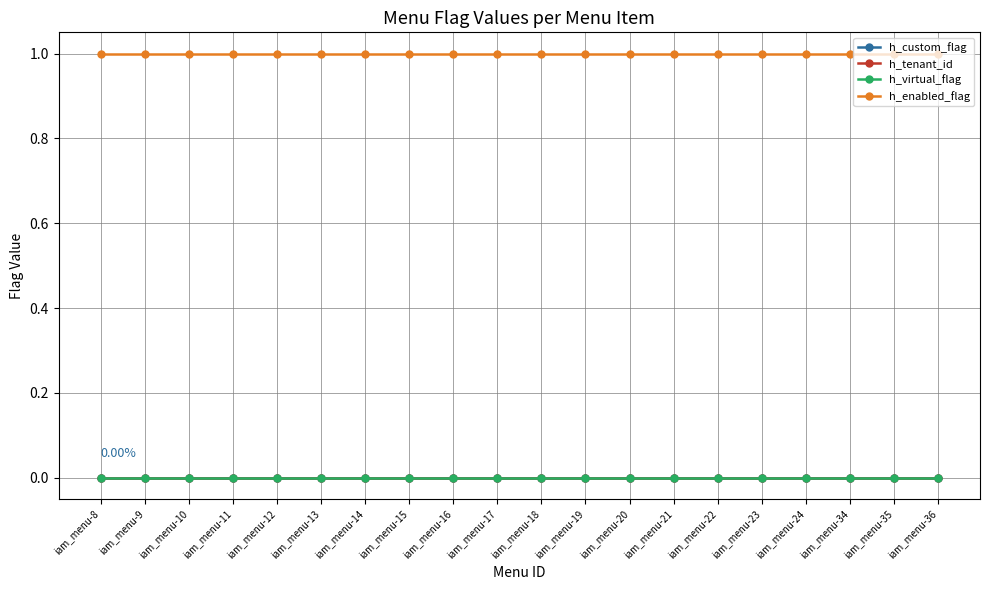

Between iam_menu-10 and iam_menu-17, which series saw the biggest shift?

h_custom_flag